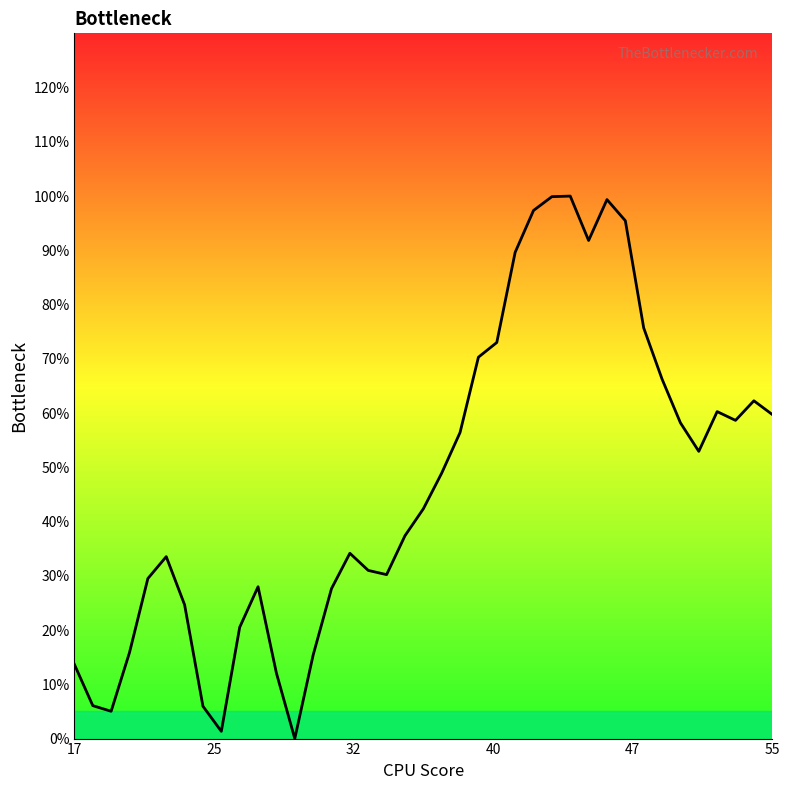

Is this an area chart (filled region under the line)?

Yes